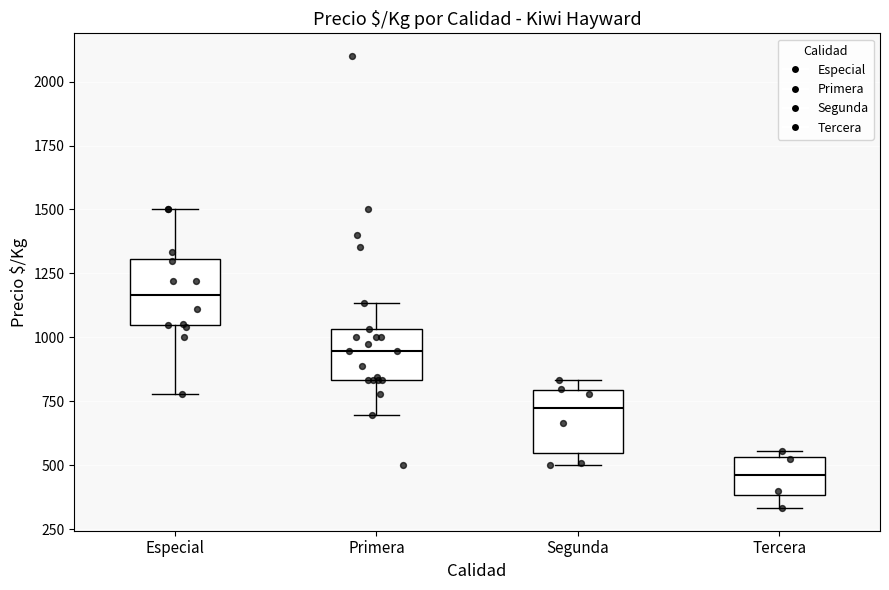

Which box's median line is the lowest?

Tercera